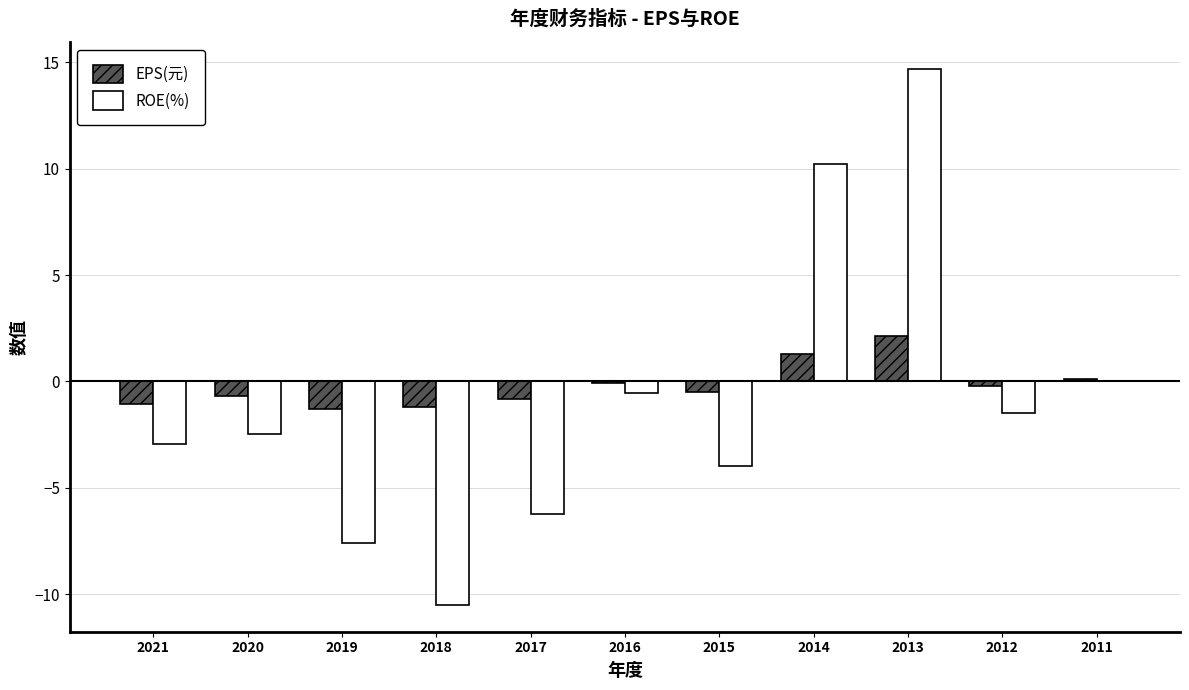

What is the sum of all EPS(元) values?

-2.2